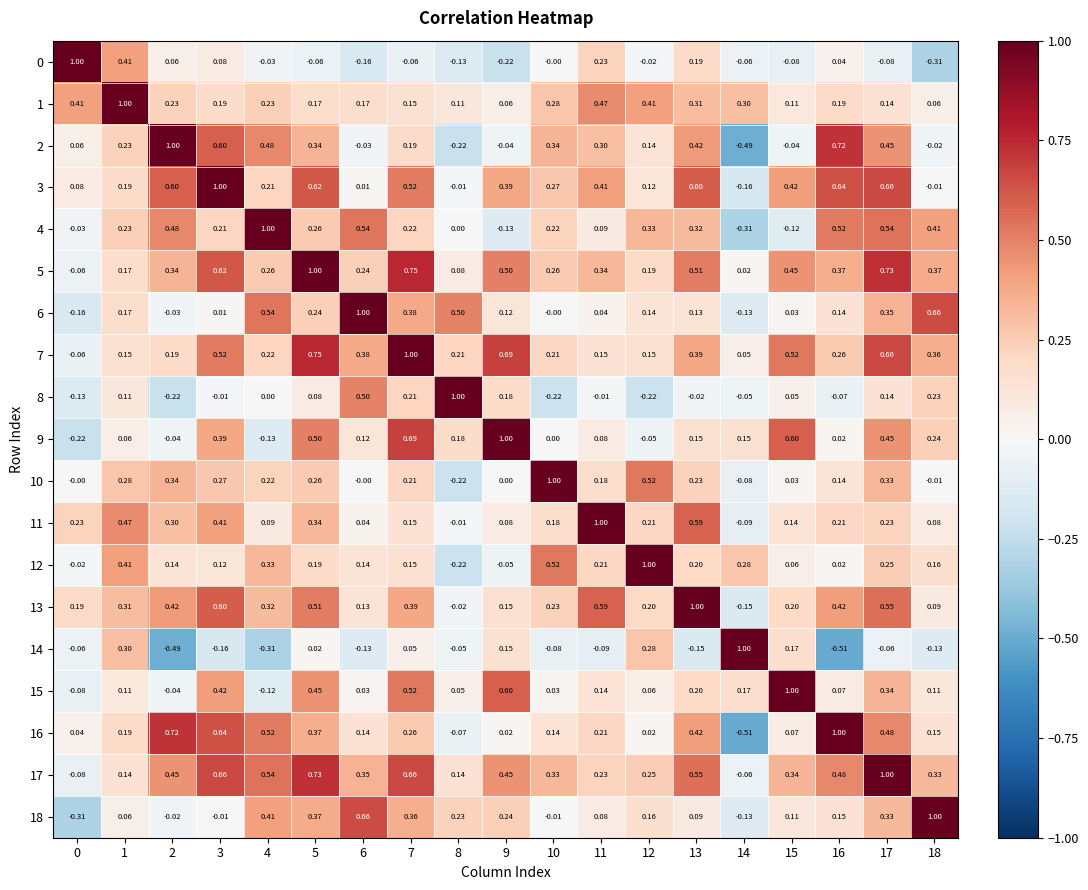

At which category is the sum across all series the highest?

17